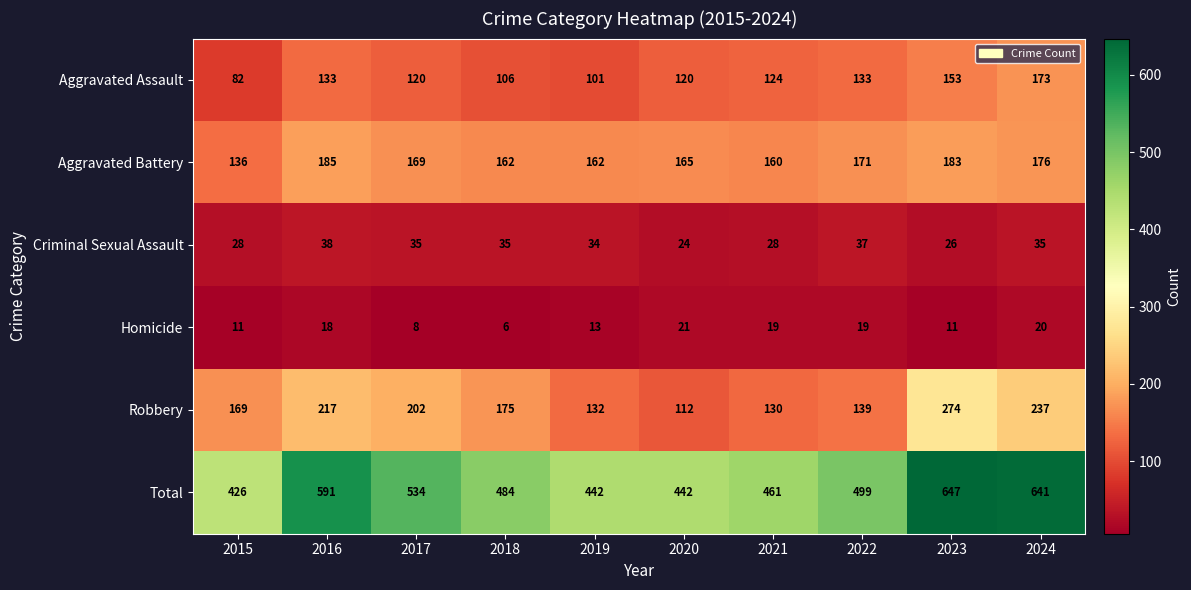

Which series has the largest total across all categories?

Total